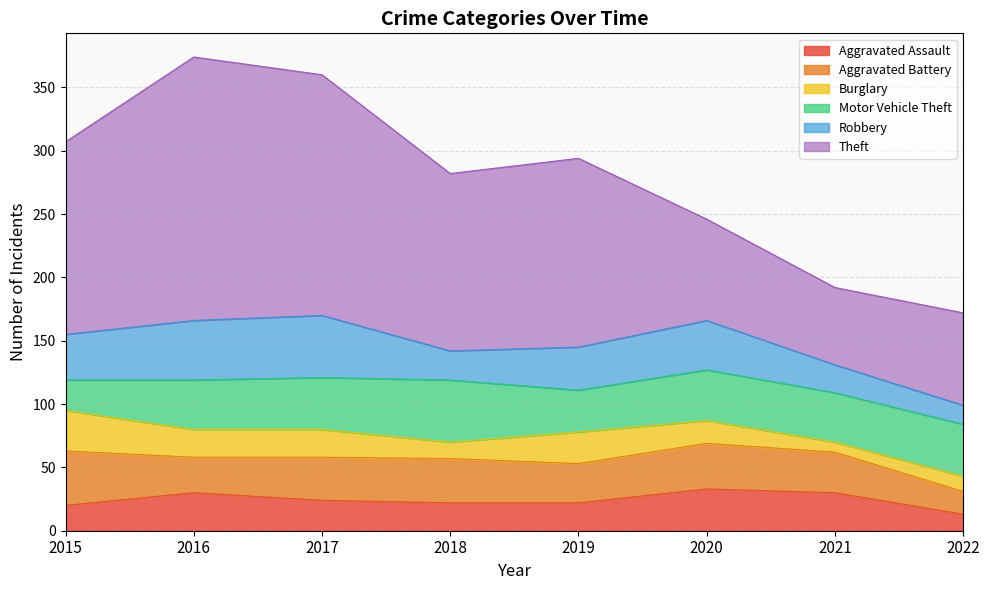

What is the highest value of the Aggravated Assault series?

33